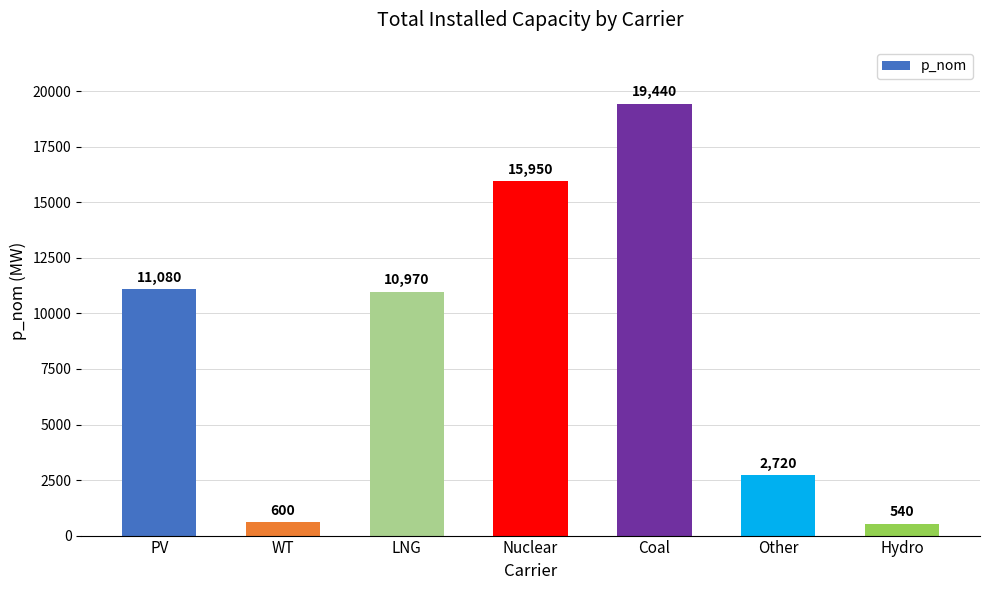

What position from the left is Hydro?

7